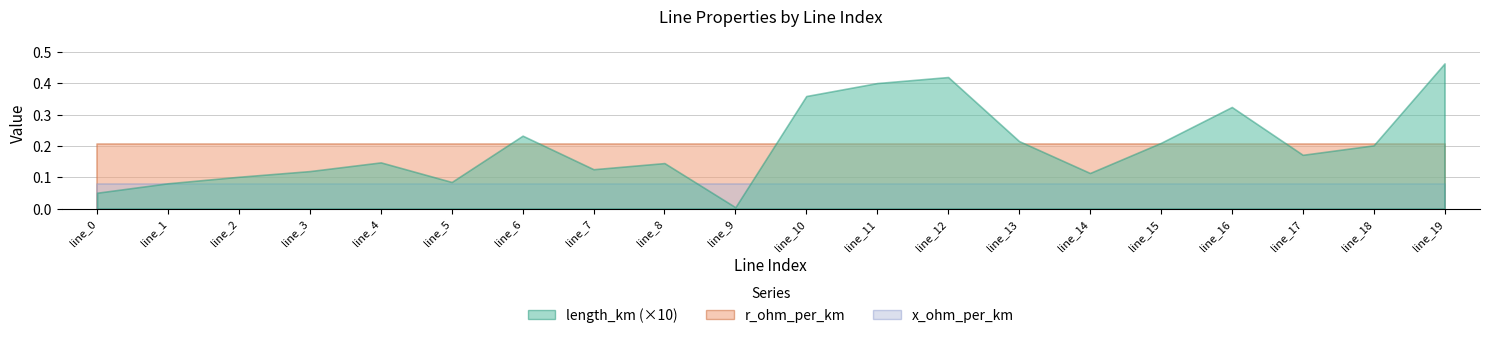

True or false: length_km has a value of 0.0 at line_10.

True